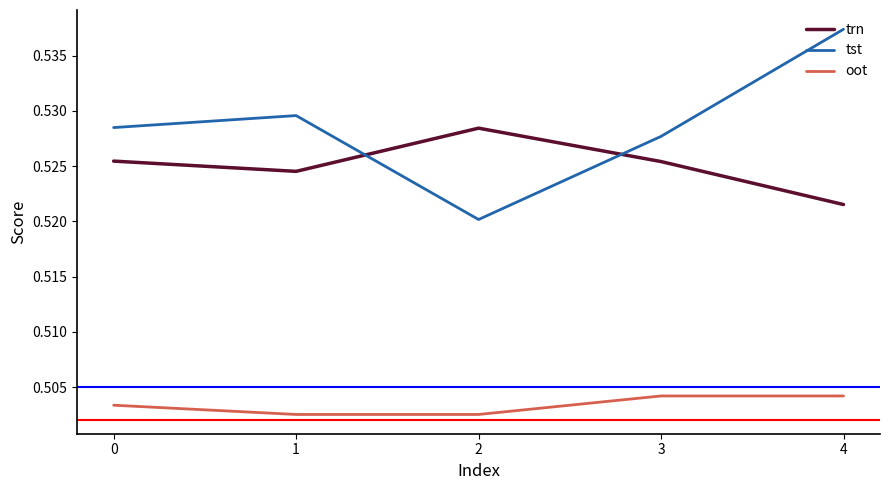

True or false: tst and oot cross at least once.

False